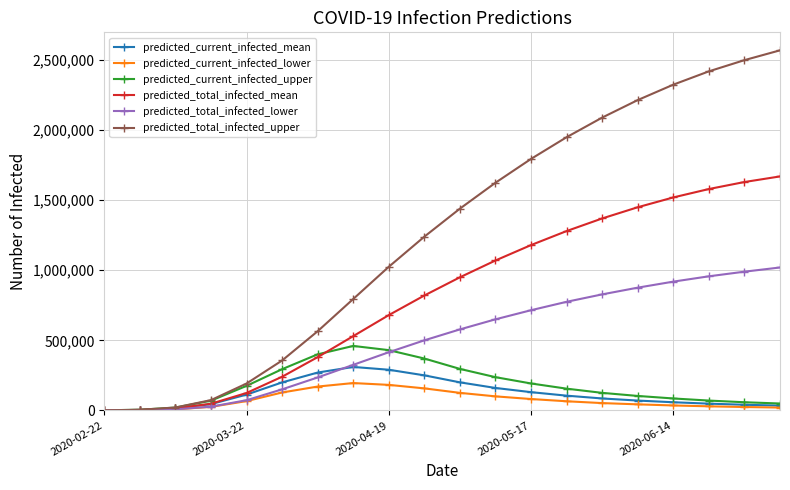

Rank the series by their maximum value, from lowest to highest.

predicted_current_infected_lower, predicted_current_infected_mean, predicted_current_infected_upper, predicted_total_infected_lower, predicted_total_infected_mean, predicted_total_infected_upper